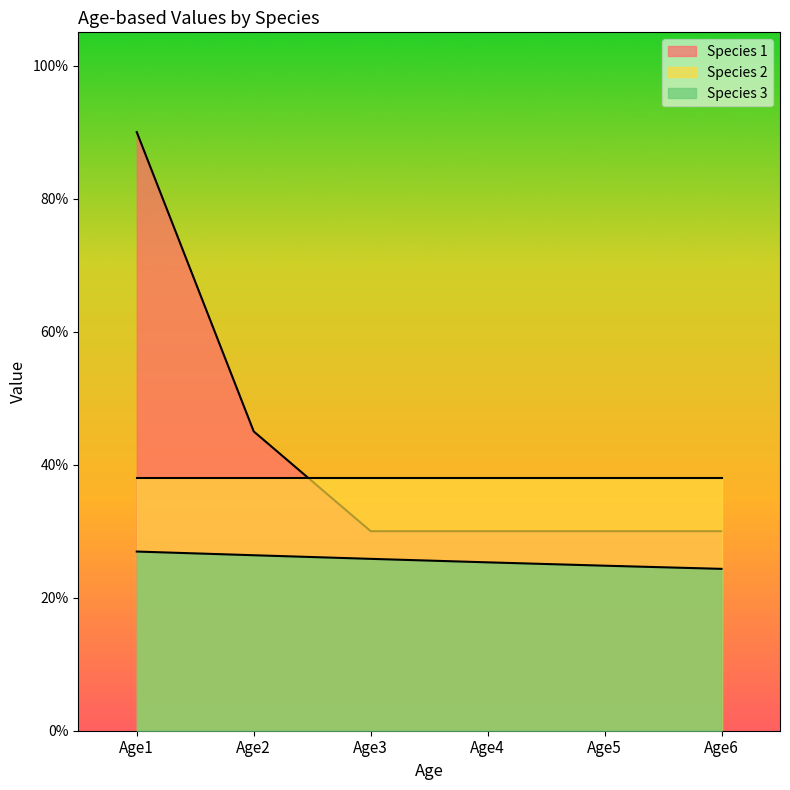

How many data points does each series have?

6